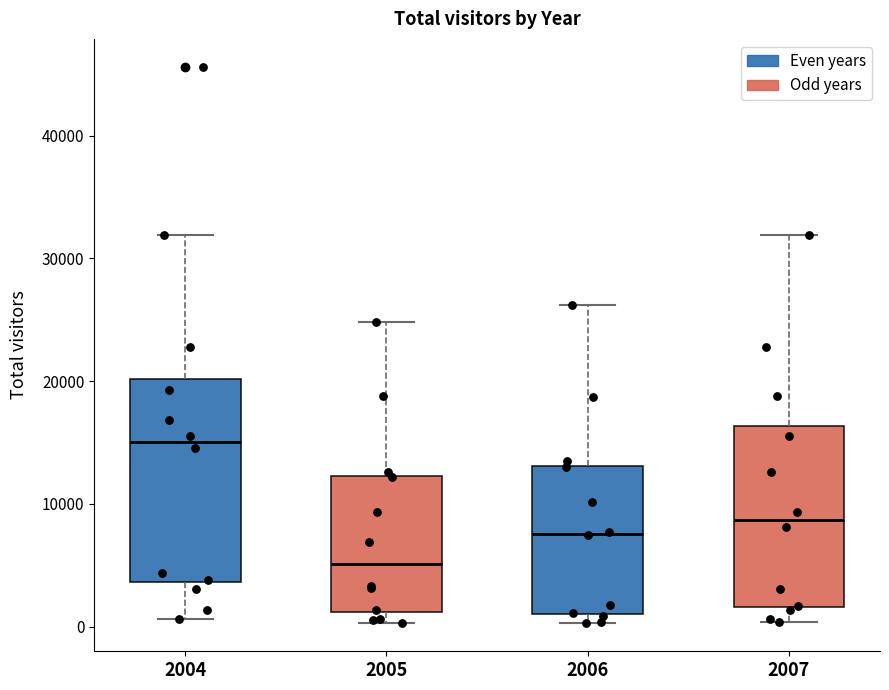

Reading left to right, read every box against the y-axis: the position of its median line, the range the box covers, and the ends of its whiskers. The values are not printed on the chart, so give them approximately, as read against the axis.

2004: median 15000, box 4000 to 20000, whiskers 1000 to 32000
2005: median 5000, box 1000 to 12000, whiskers 0 to 25000
2006: median 8000, box 1000 to 13000, whiskers 0 to 26000
2007: median 9000, box 2000 to 16000, whiskers 0 to 32000